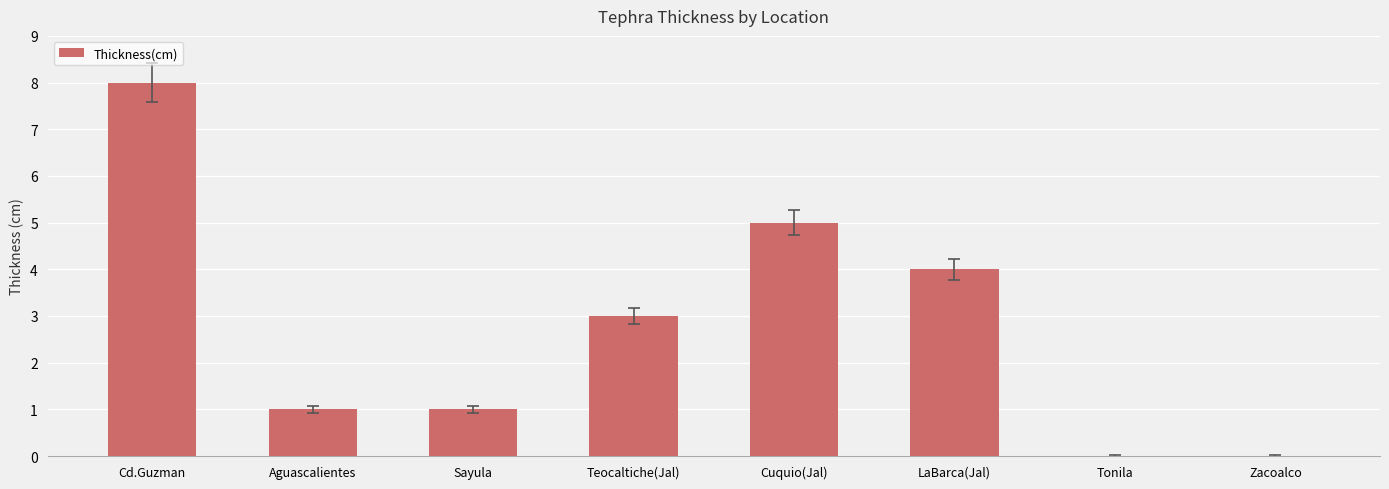

The value at Sayula is 1.6. True or false?

False